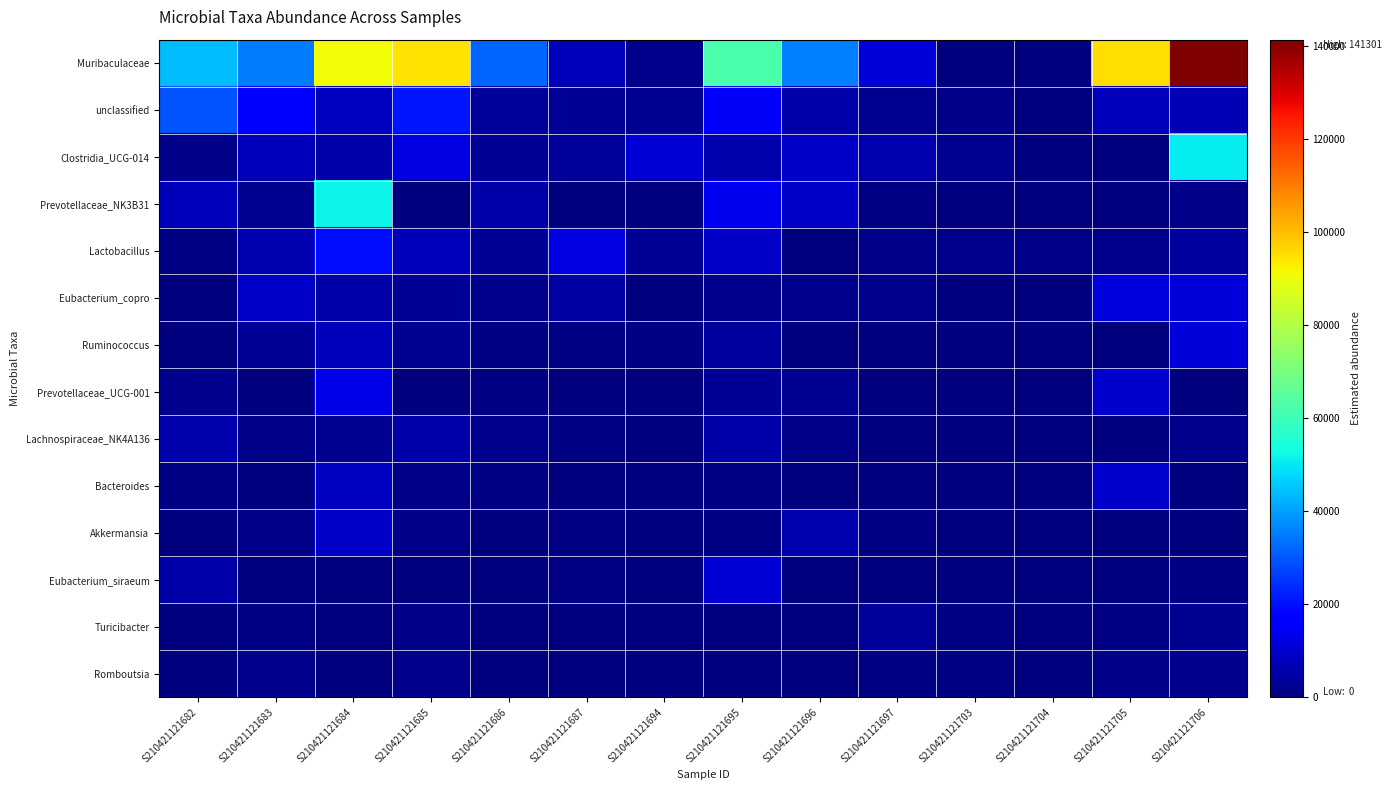

What is the difference between the highest and lowest values at S210421121682?

43655